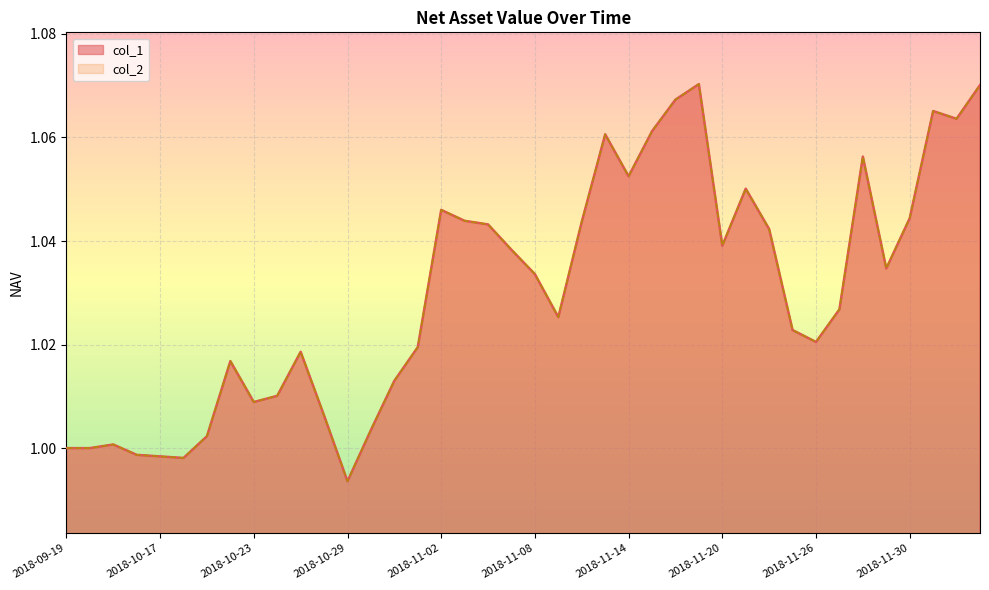

What is the lowest value of the col_2 series?

1.0